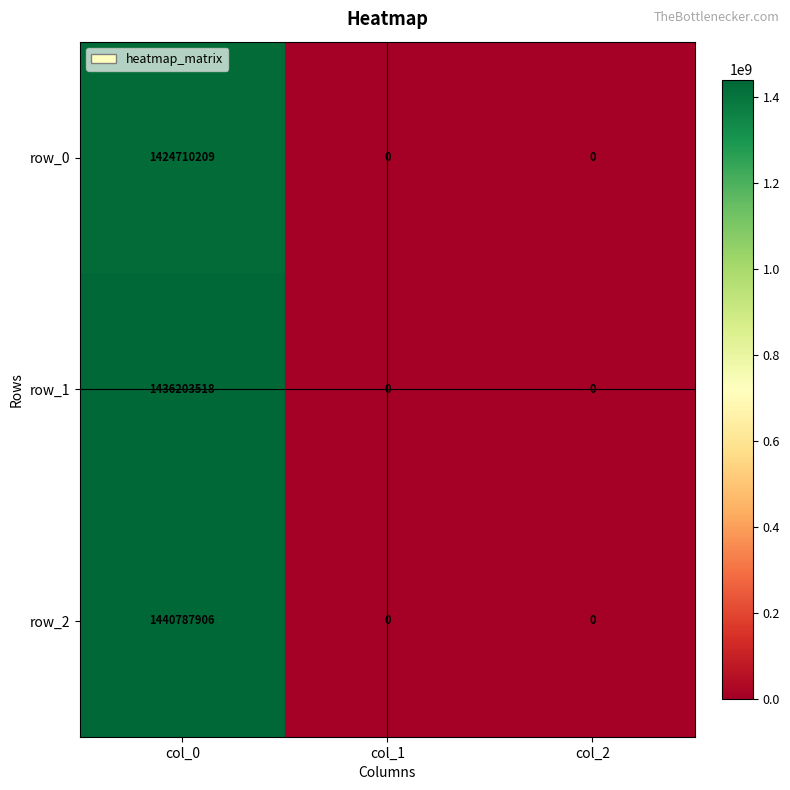

How many categories are shown in the chart?

3